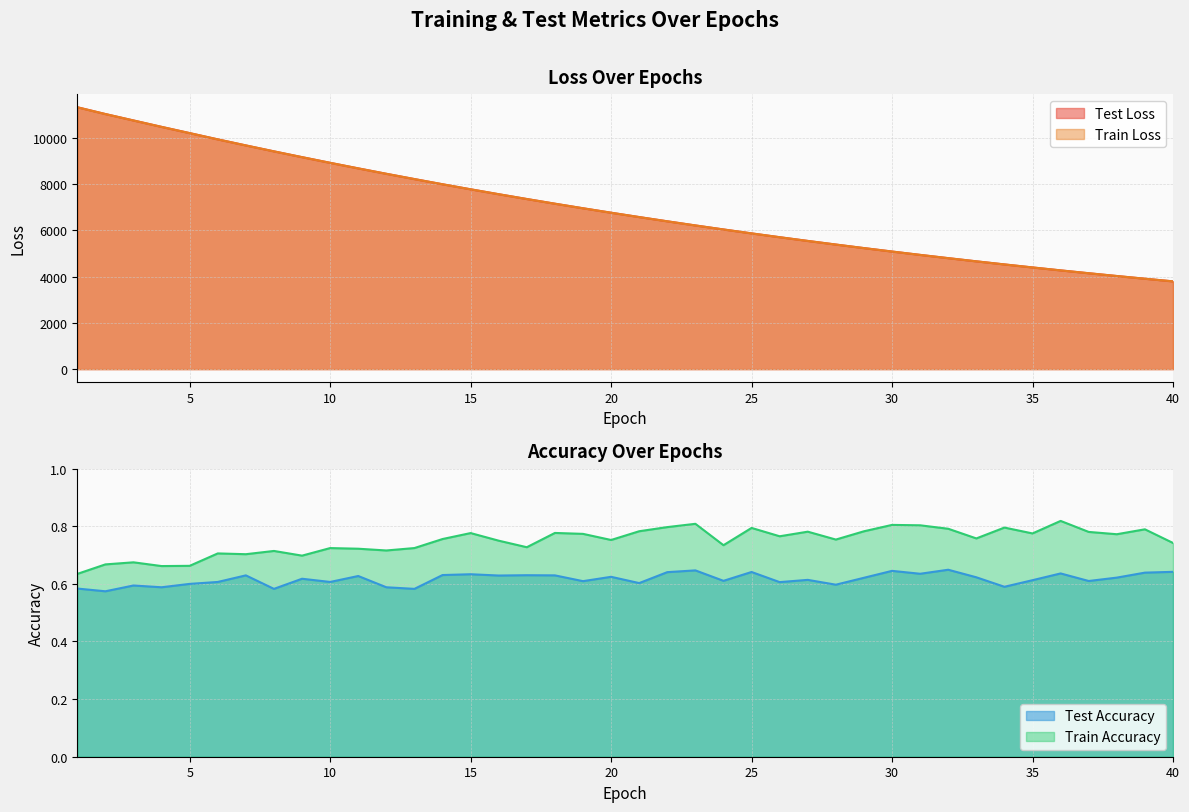

The train_accuracy series shows 0.2 at 22. True or false?

False